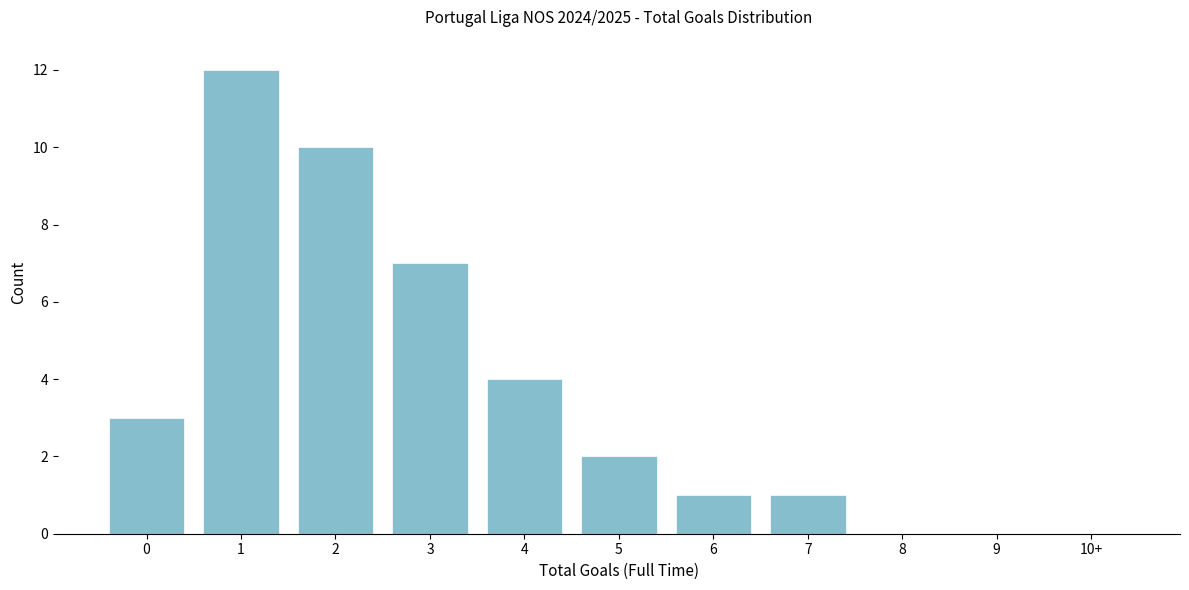

Reading left to right, list all the values displayed in this chart.

0=3	1=12	2=10	3=7	4=4	5=2	6=1	7=1	8=0	9=0	10+=0